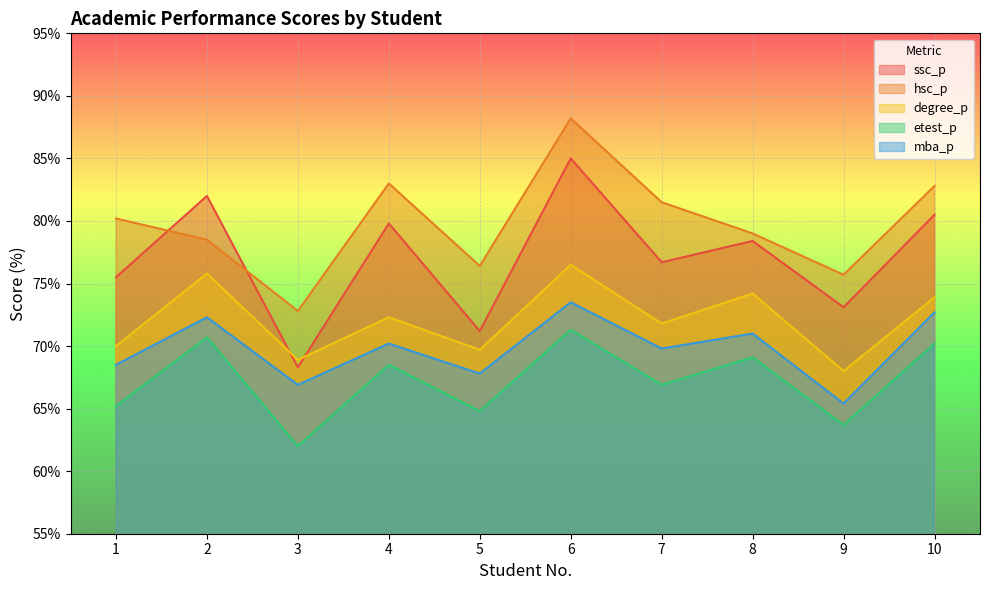

The ssc_p series shows 51.5 at 6. True or false?

False